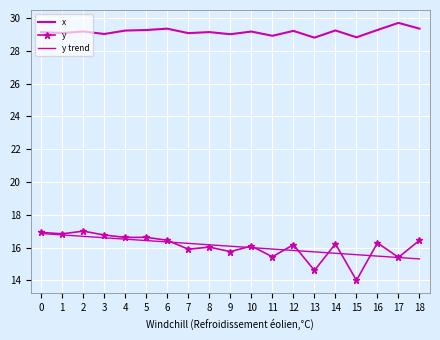

Between 16 and 11, which is larger?

16